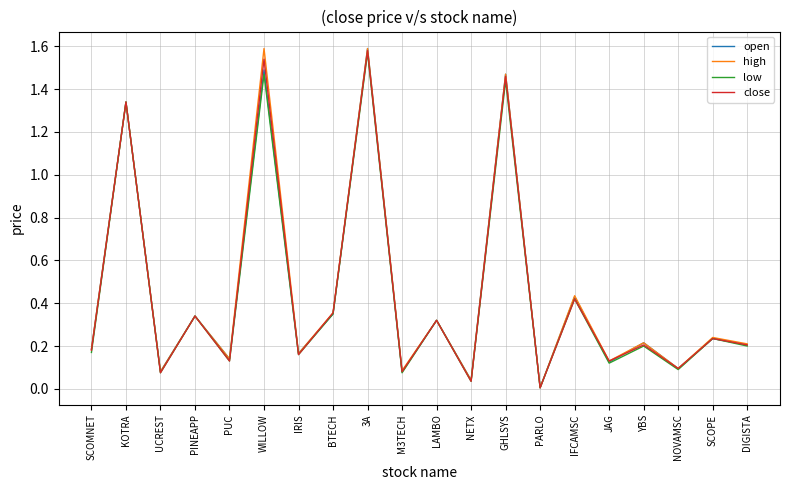

The open series shows 2.3 at 3A. True or false?

False